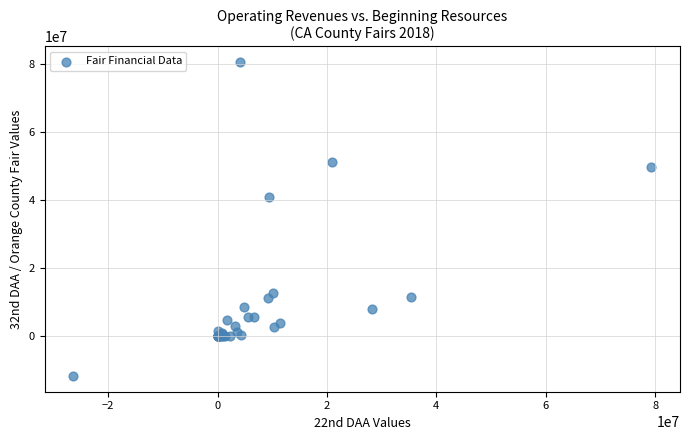

What Y value in the scatter plot is closest to 34503361?

41094203